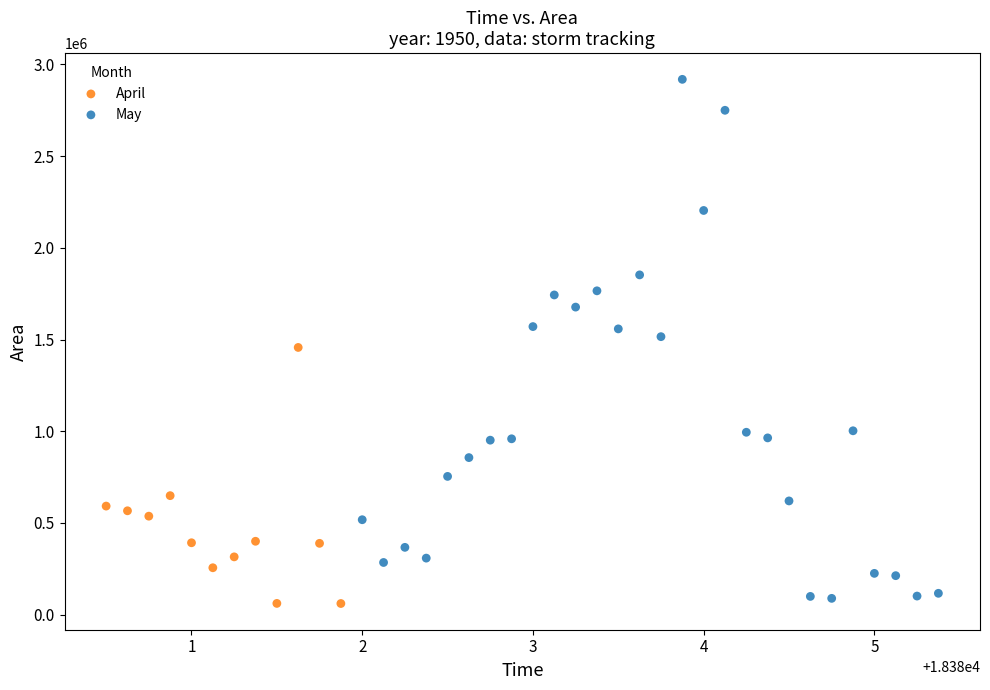

Which series has the largest Y range (max minus min)?

May